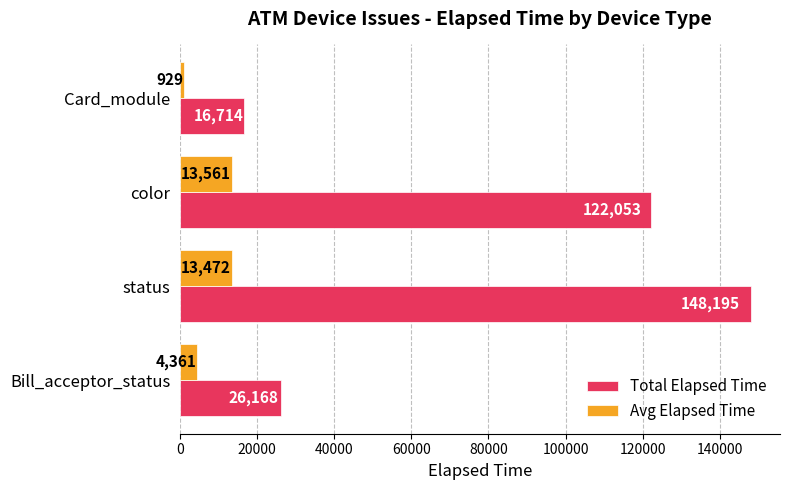

What is the approximate value of Avg Elapsed Time at color, to the nearest 10?

13560